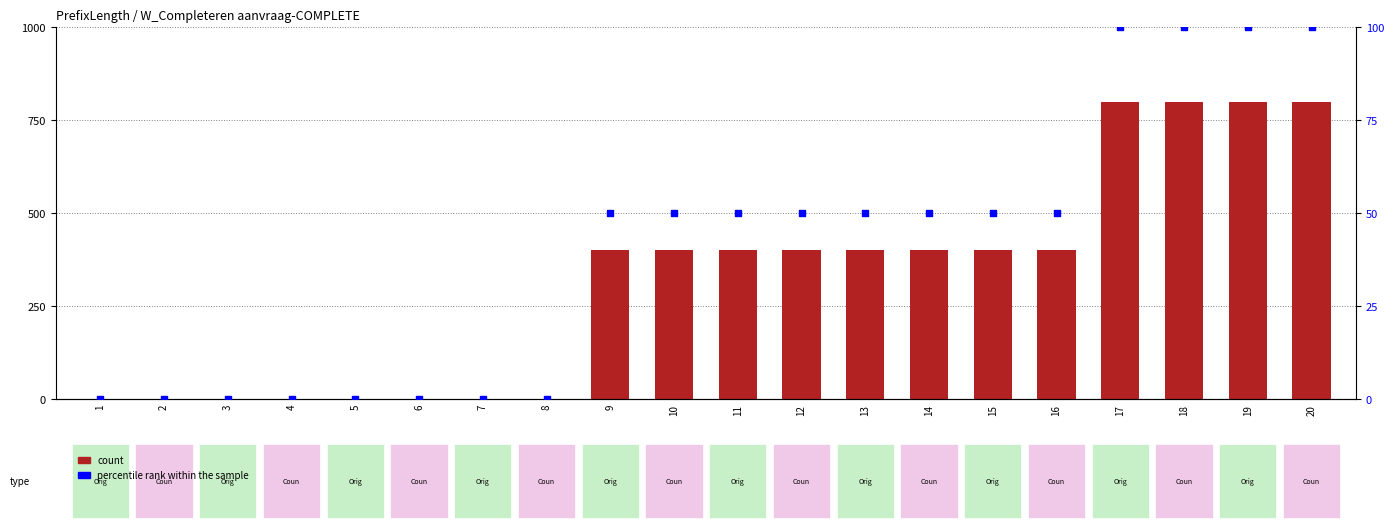

Which series reaches the minimum Y coordinate?

count